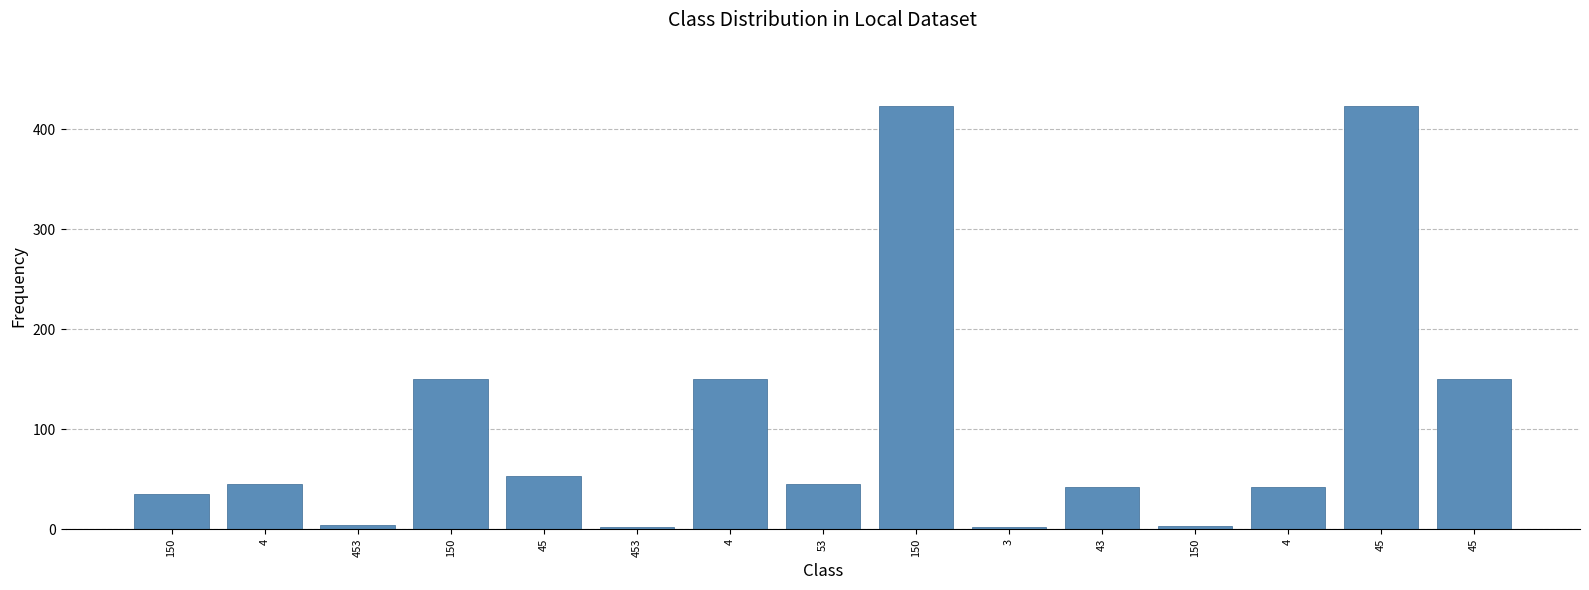

Does the chart contain stacked bars?

No